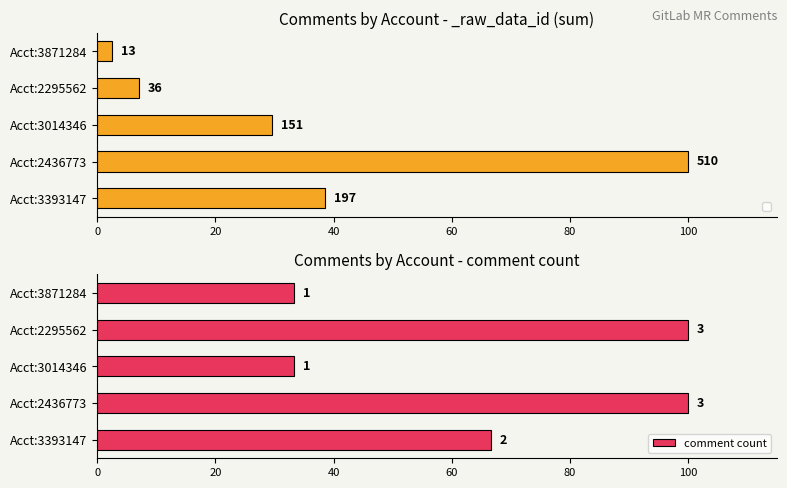

What is the change in value from Acct:2295562 to Acct:3871284?

-66.7